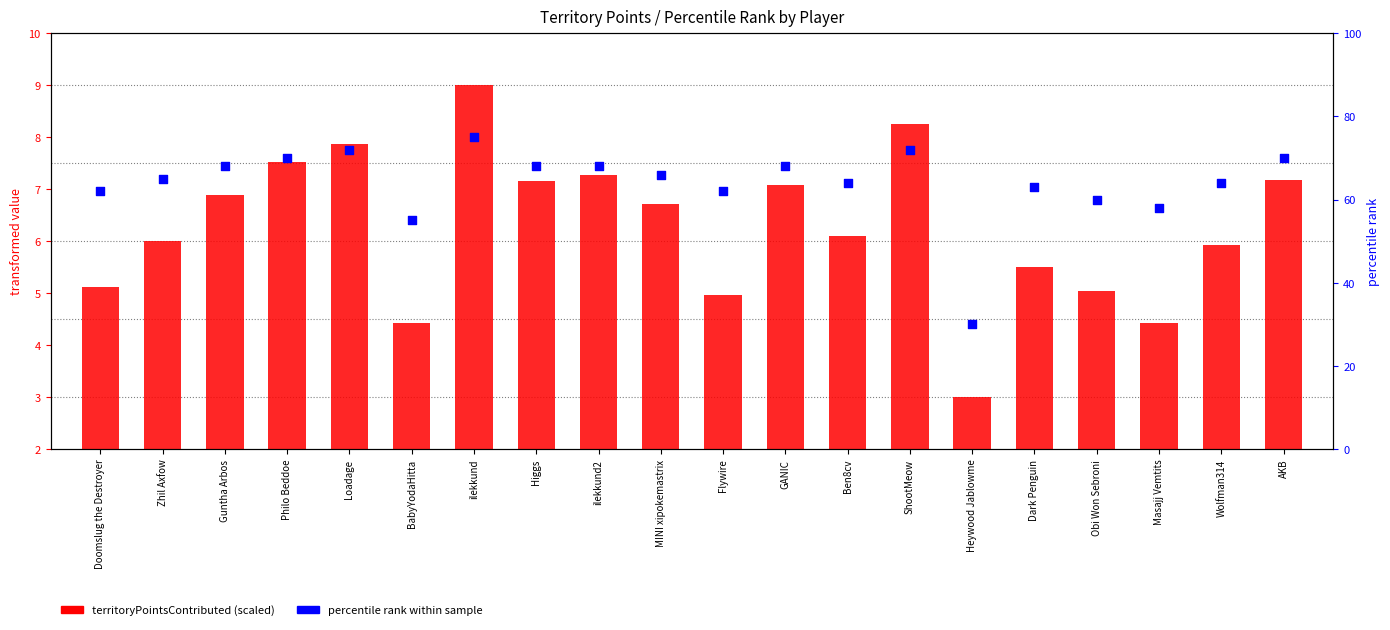

What is the total value across all series at Flywire?

67.0